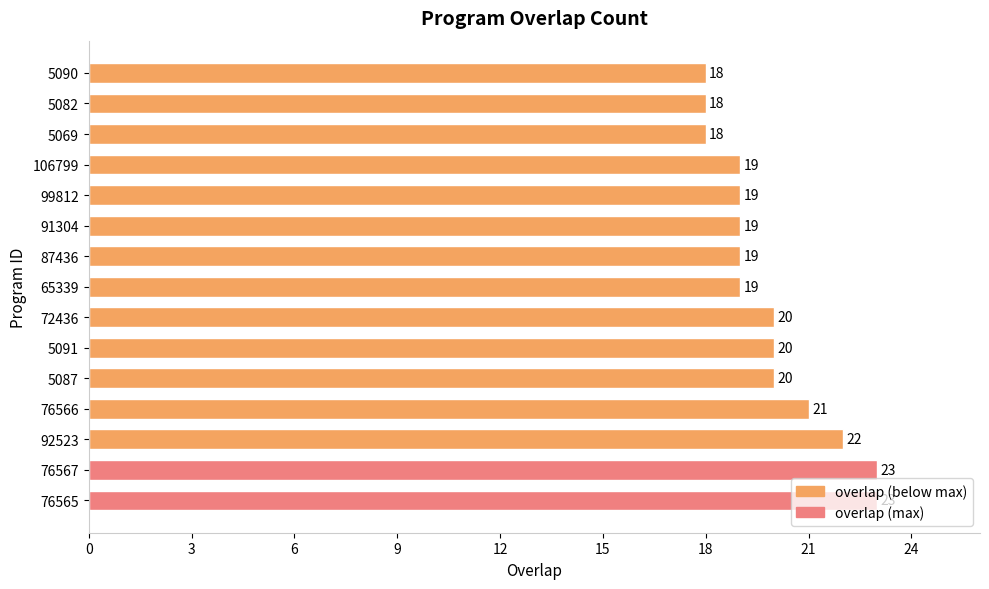

How many bars are there in total?

15